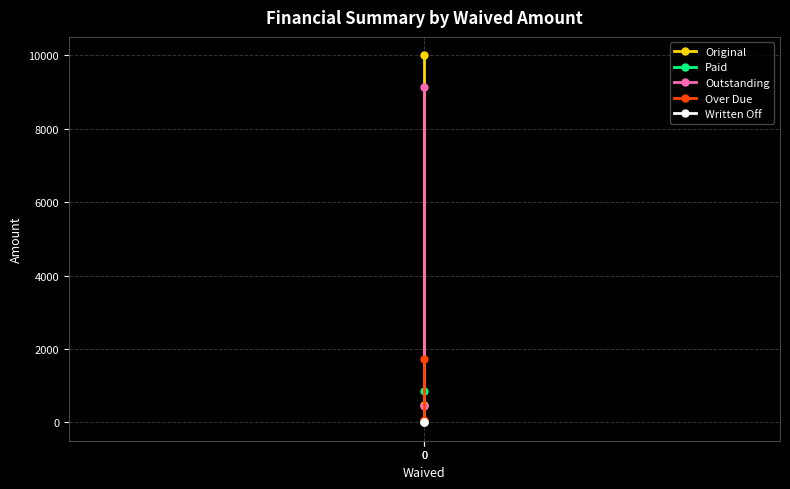

What is the difference between the highest and lowest values at 0?

10000.0